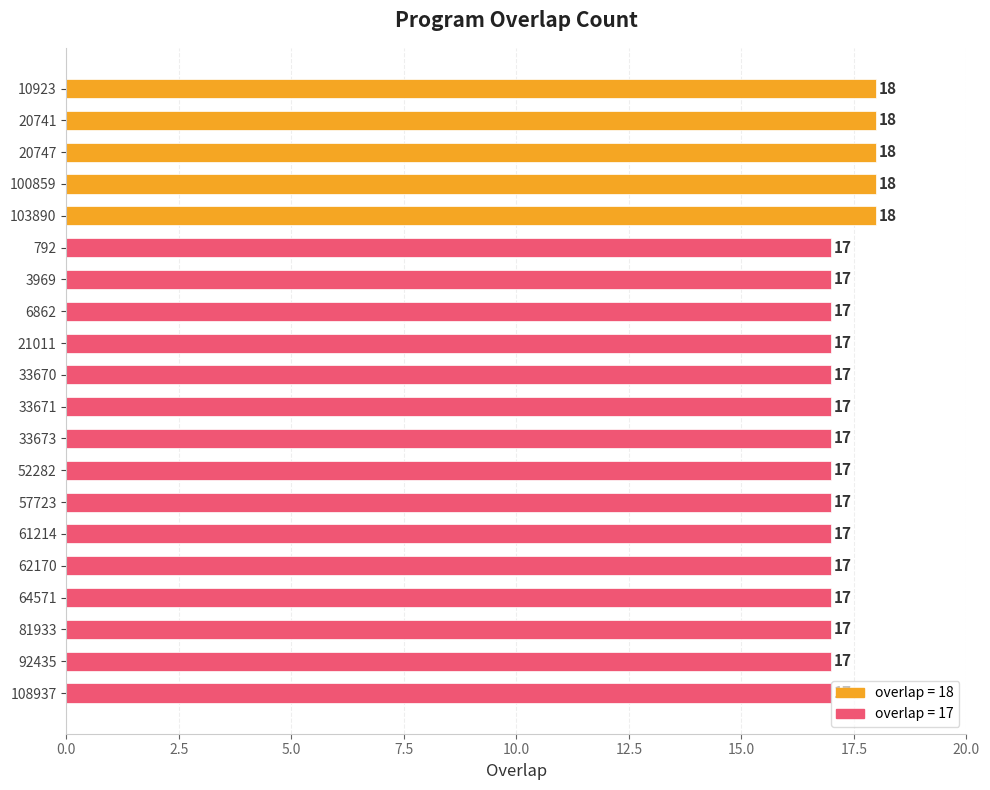

Does the chart contain any negative values?

No